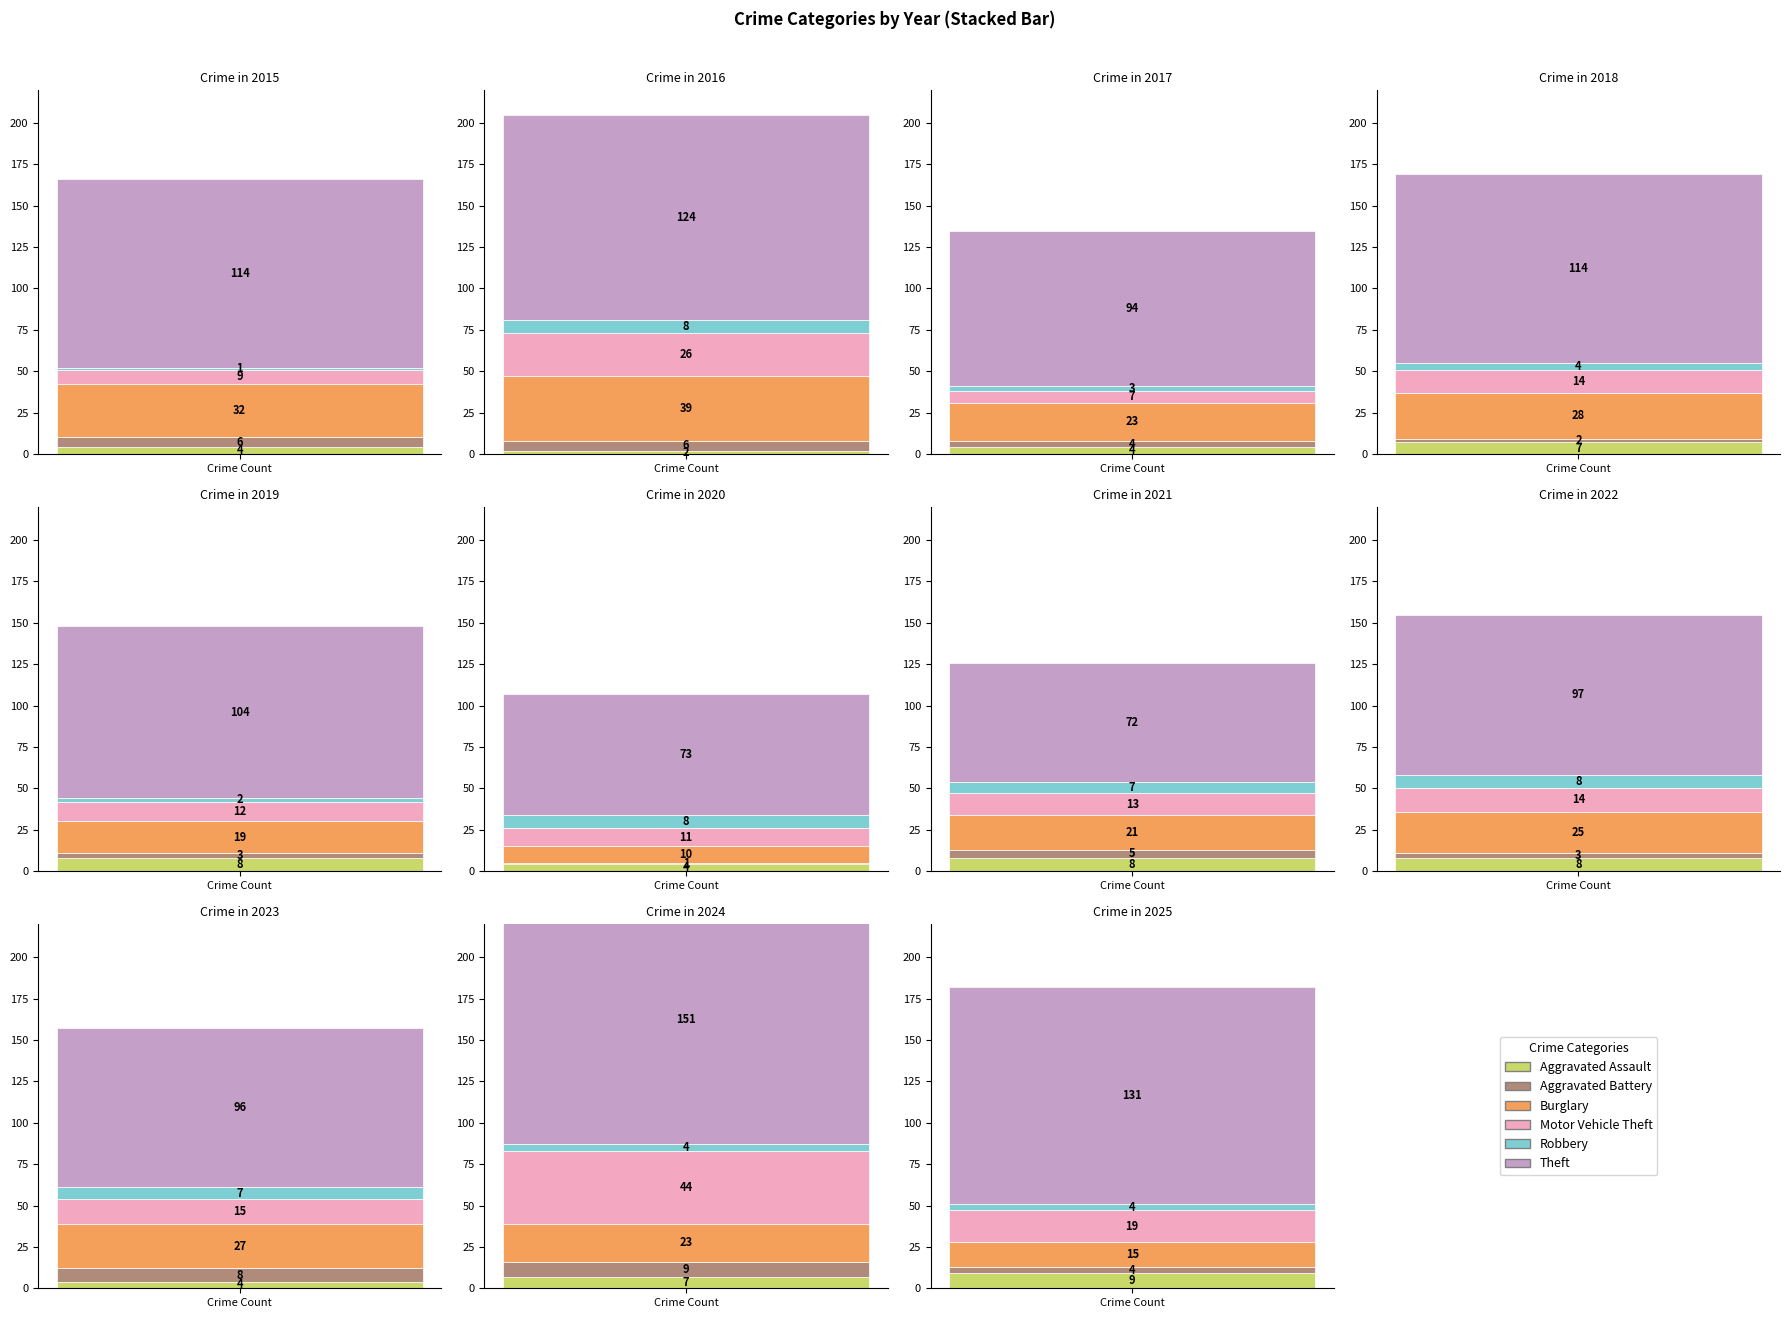

At 2021, list the series in order from smallest to largest.

Aggravated Battery, Robbery, Aggravated Assault, Motor Vehicle Theft, Burglary, Theft